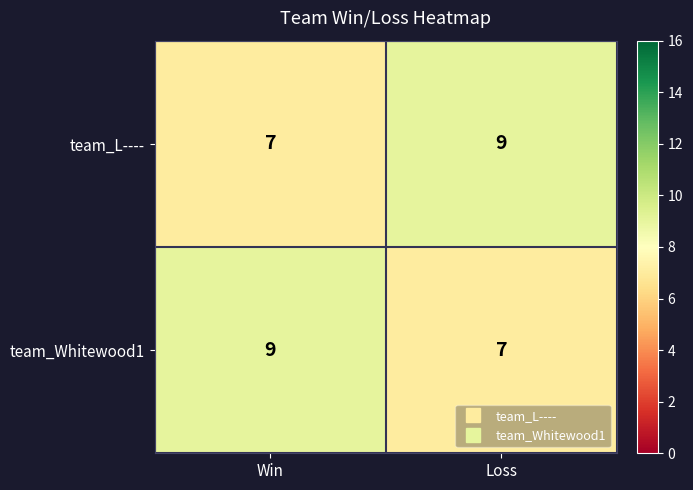

What is the minimum value shown in the chart?

7